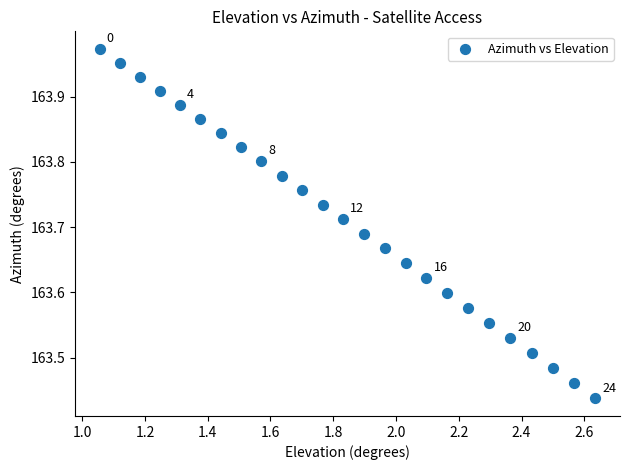

What is the range of Y values (max minus min)?

0.5